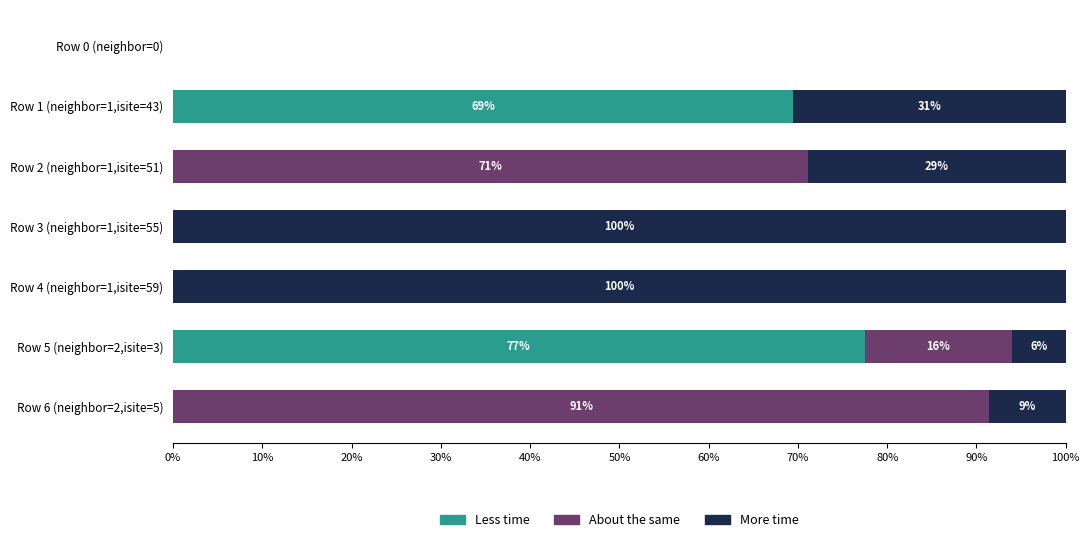

What are all the series names shown in the legend?

Less time, About the same, More time